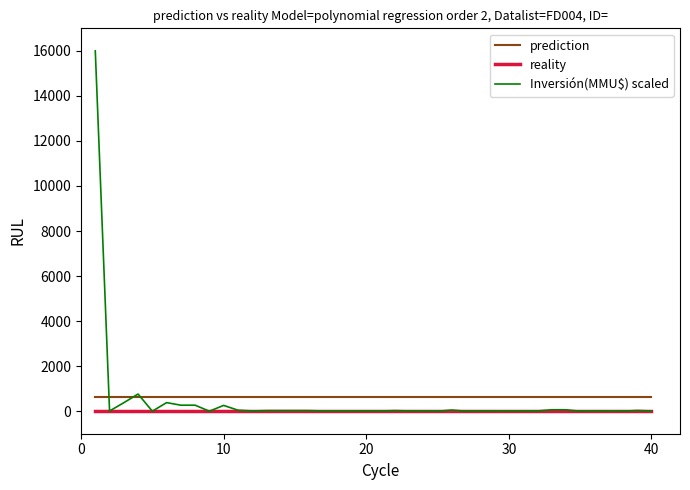

What is the sum of all prediction values?

24381.0